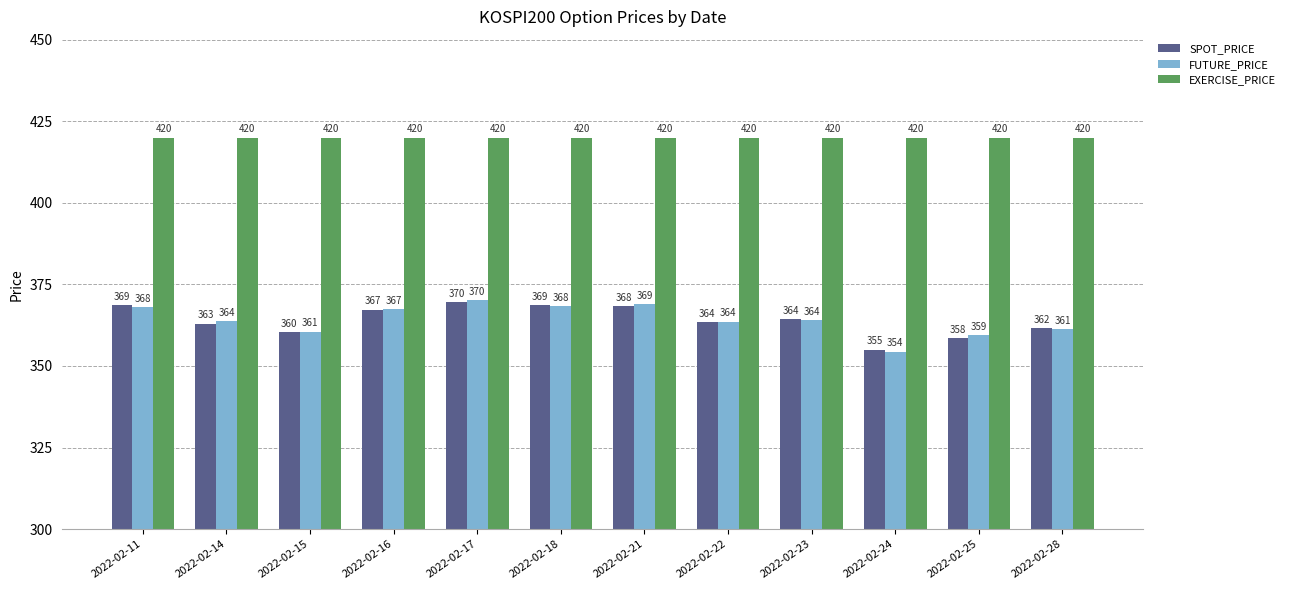

What is the total value across all series at 2022-02-24?

1129.4